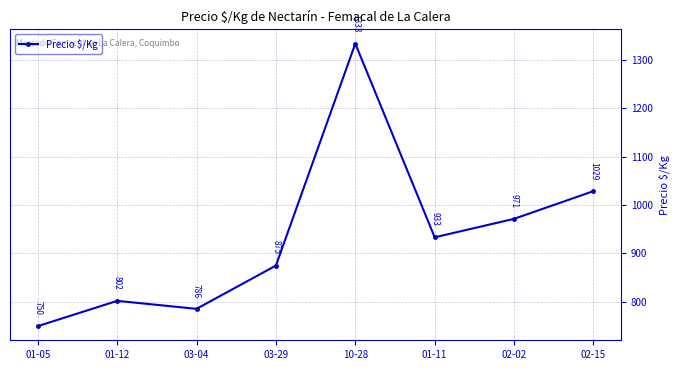

Read the value at 01-12.

802.2